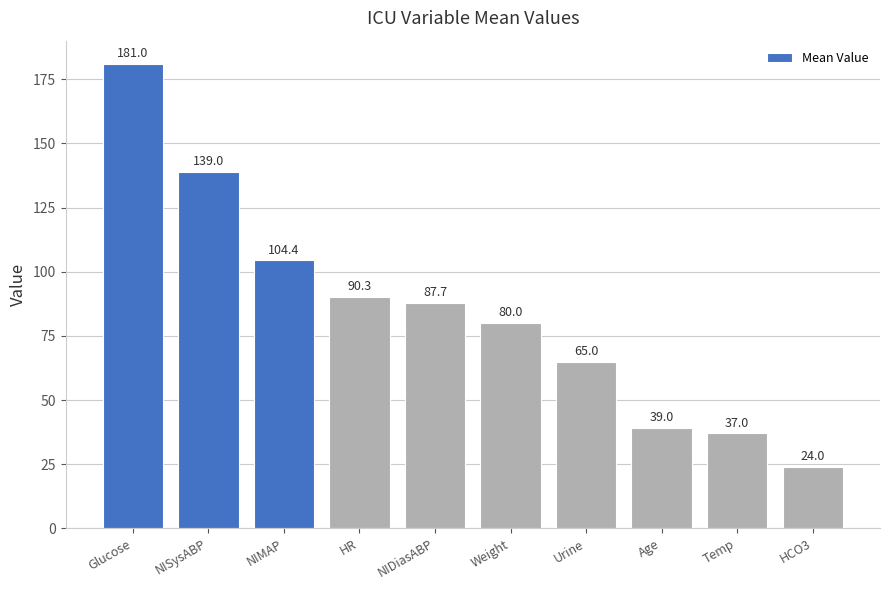

The value at Weight is 80.0. True or false?

True